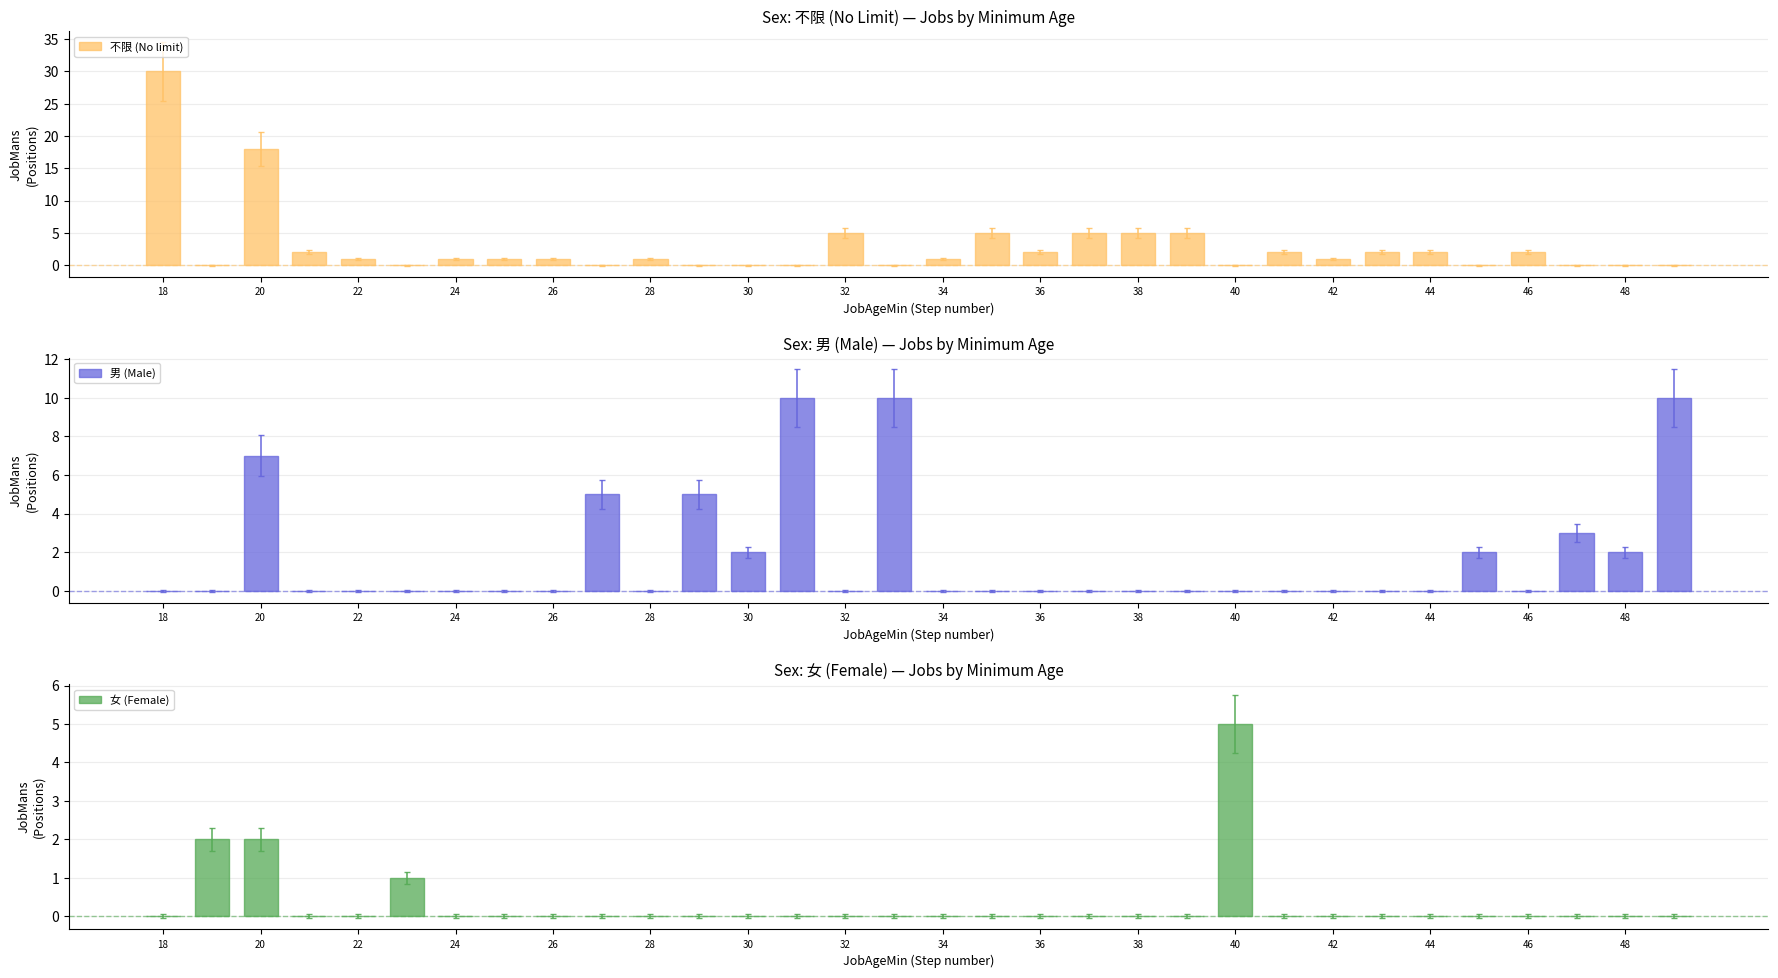

How many groups of bars are there?

32